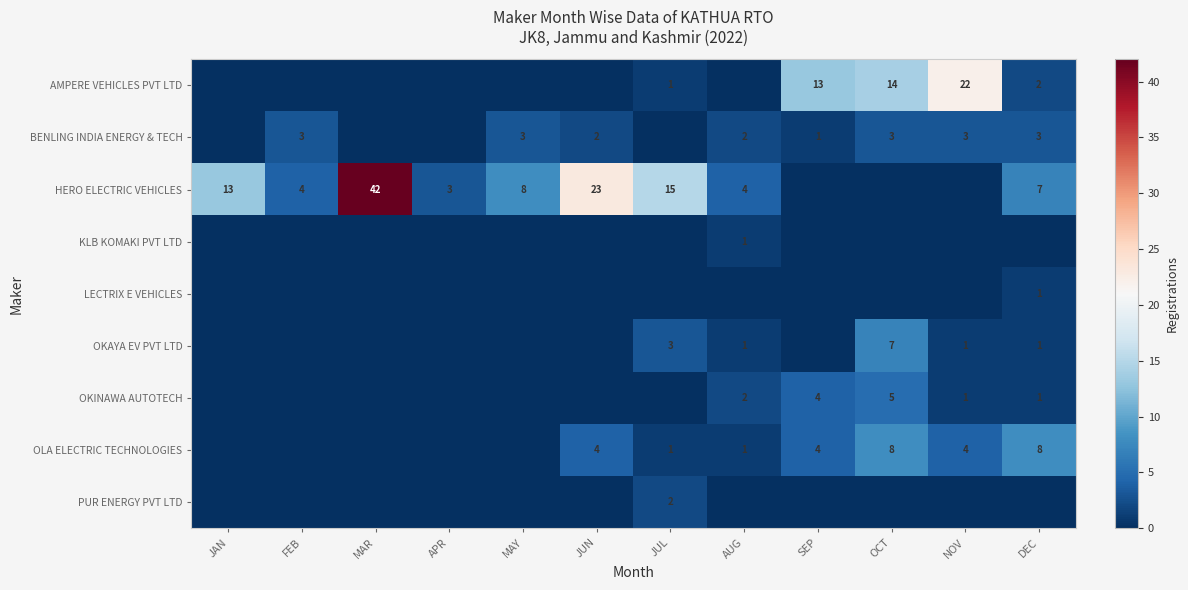

True or false: OLA ELECTRIC TECHNOLOGIES has a value of 4 at DEC.

False